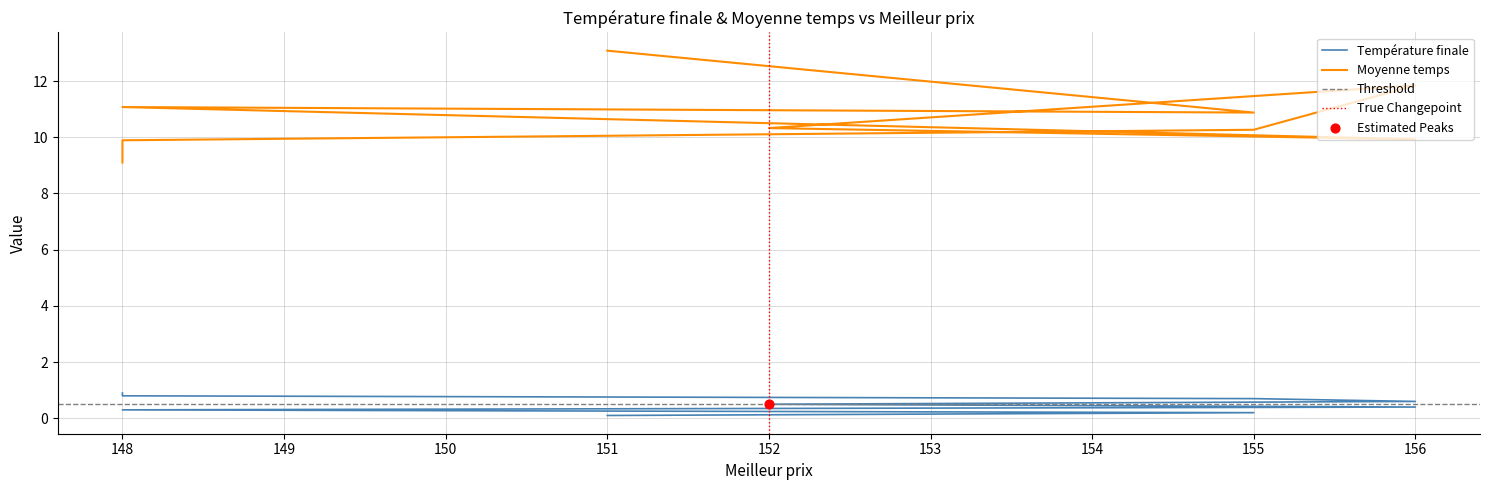

Which series contains the highest Y value?

Moyenne temps